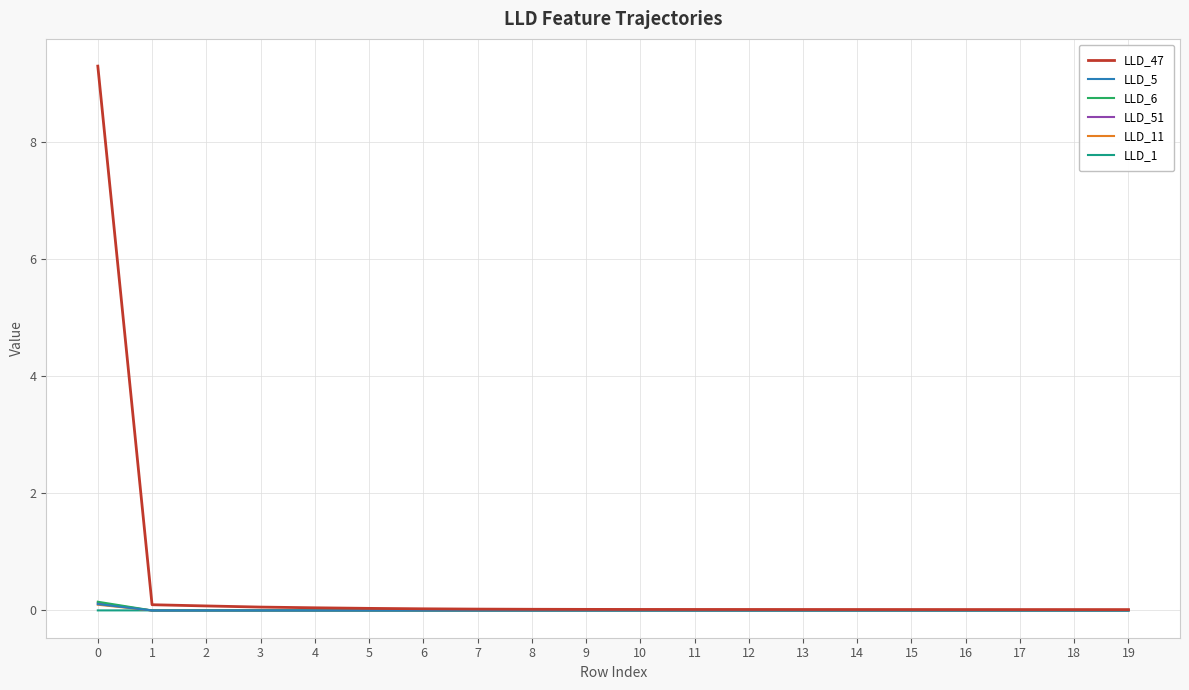

Which series has the largest total across all categories?

LLD_47